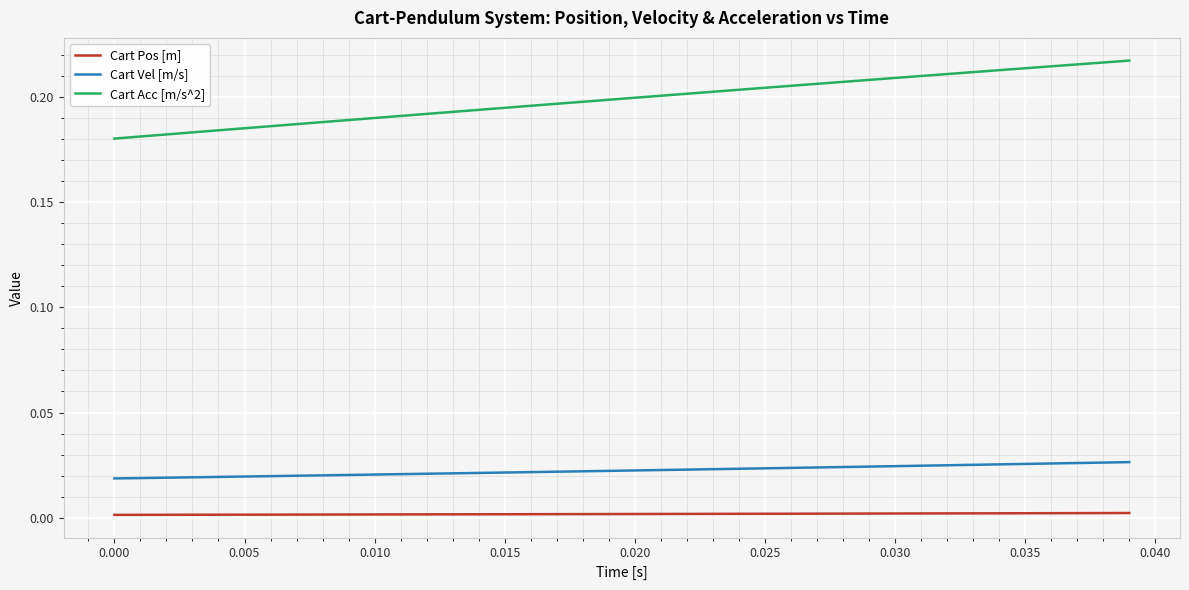

True or false: Cart Vel [m/s] and Cart Acc [m/s^2] intersect in this chart.

False